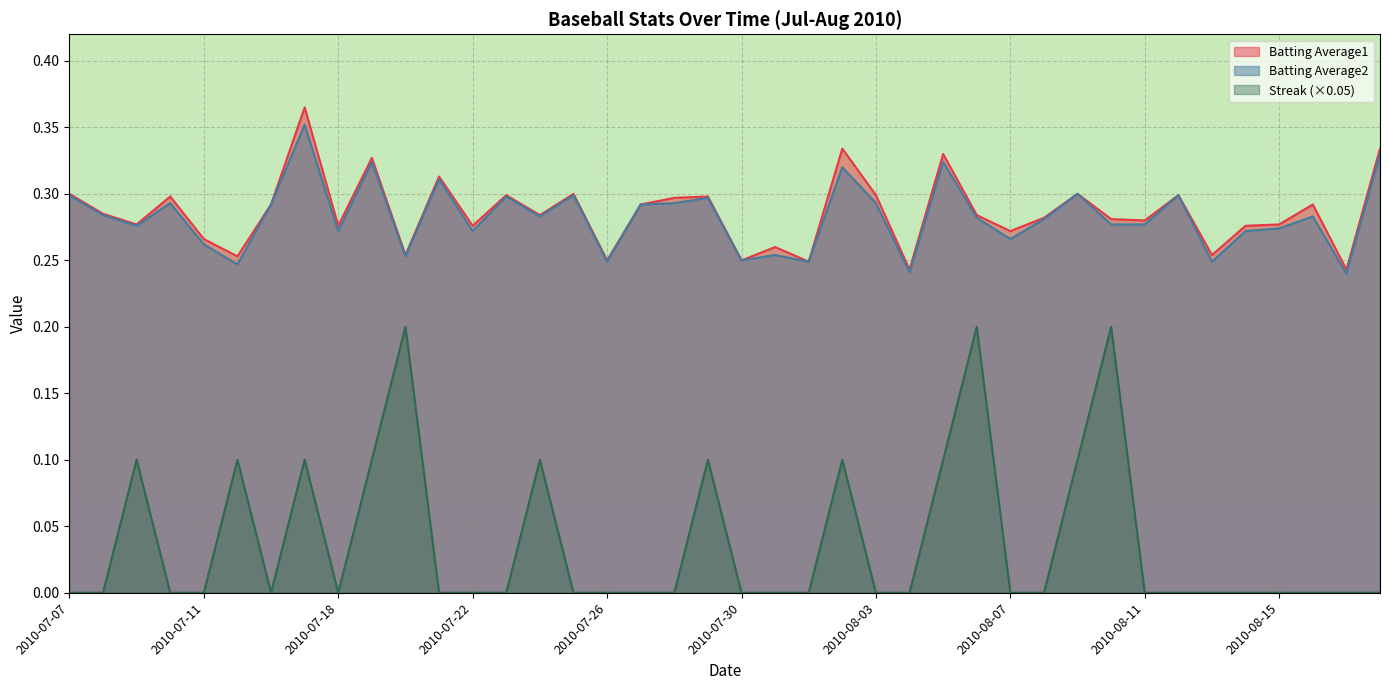

True or false: Streak has more than 2 points higher than both neighbors.

True